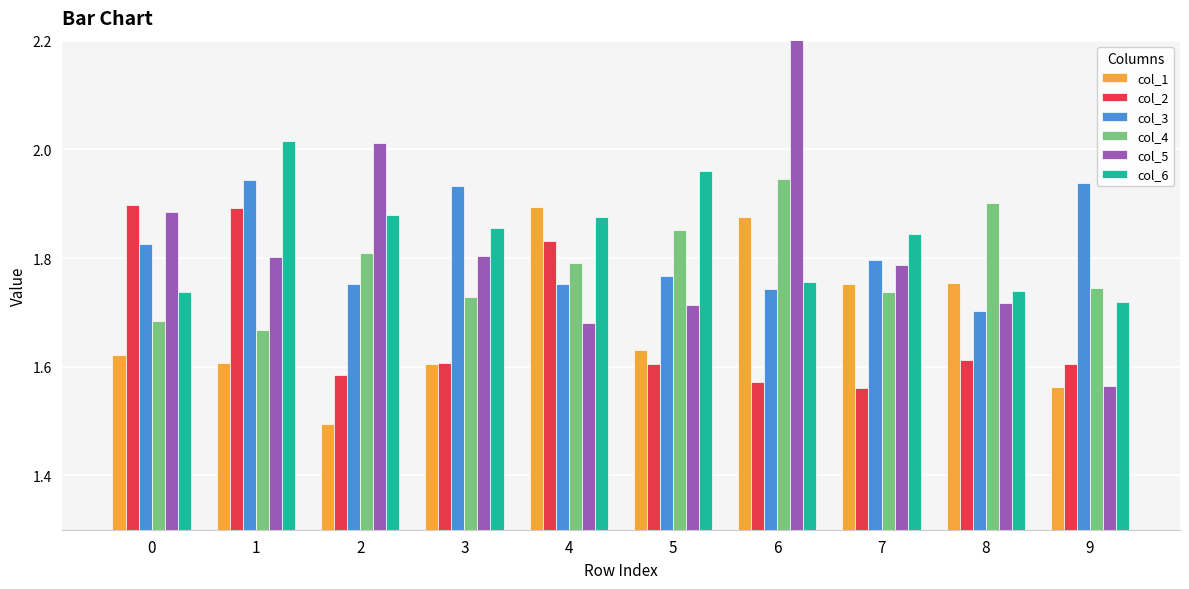

Reading left to right, what are all the values shown in this chart?

col_1: 0=1.6	1=1.6	2=1.5	3=1.6	4=1.9	5=1.6	6=1.9	7=1.8	8=1.8	9=1.6
col_2: 0=1.9	1=1.9	2=1.6	3=1.6	4=1.8	5=1.6	6=1.6	7=1.6	8=1.6	9=1.6
col_3: 0=1.8	1=1.9	2=1.8	3=1.9	4=1.8	5=1.8	6=1.7	7=1.8	8=1.7	9=1.9
col_4: 0=1.7	1=1.7	2=1.8	3=1.7	4=1.8	5=1.9	6=1.9	7=1.7	8=1.9	9=1.7
col_5: 0=1.9	1=1.8	2=2.0	3=1.8	4=1.7	5=1.7	6=2.3	7=1.8	8=1.7	9=1.6
col_6: 0=1.7	1=2.0	2=1.9	3=1.9	4=1.9	5=2.0	6=1.8	7=1.8	8=1.7	9=1.7